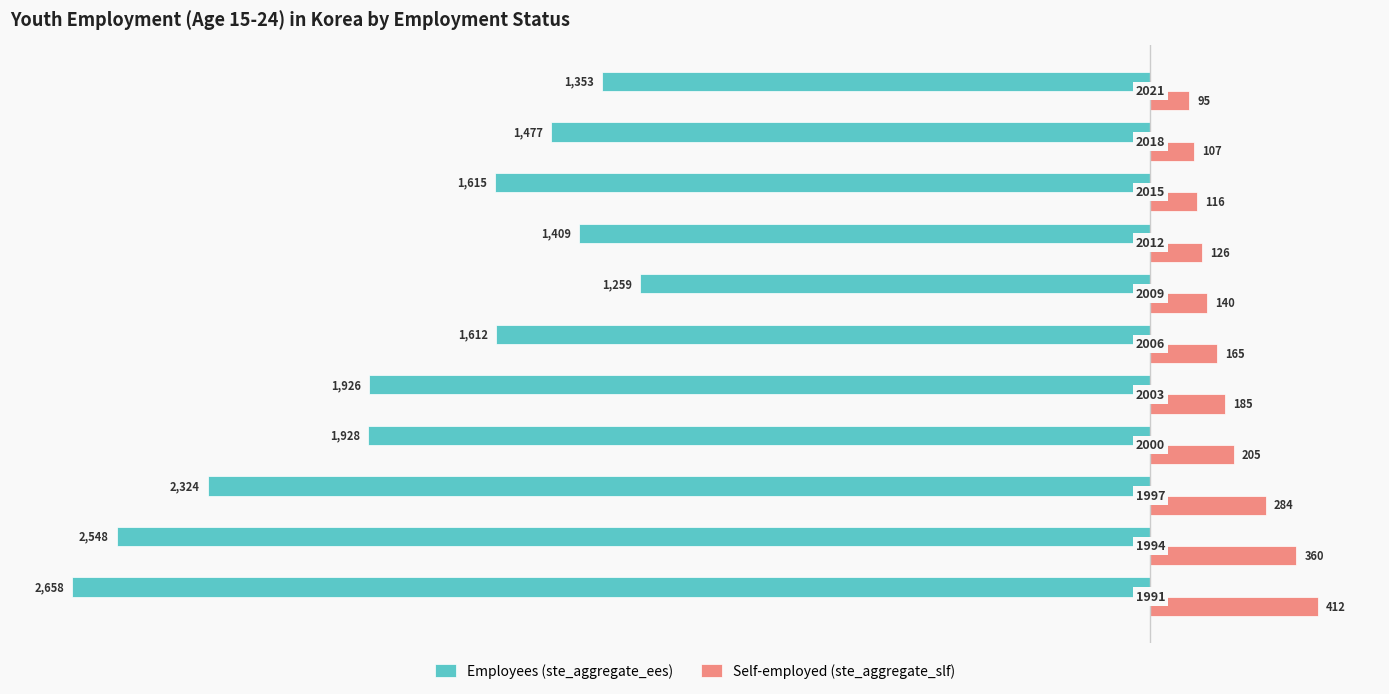

What are all the series names shown in the legend?

Employees (ste_aggregate_ees), Self-employed (ste_aggregate_slf)